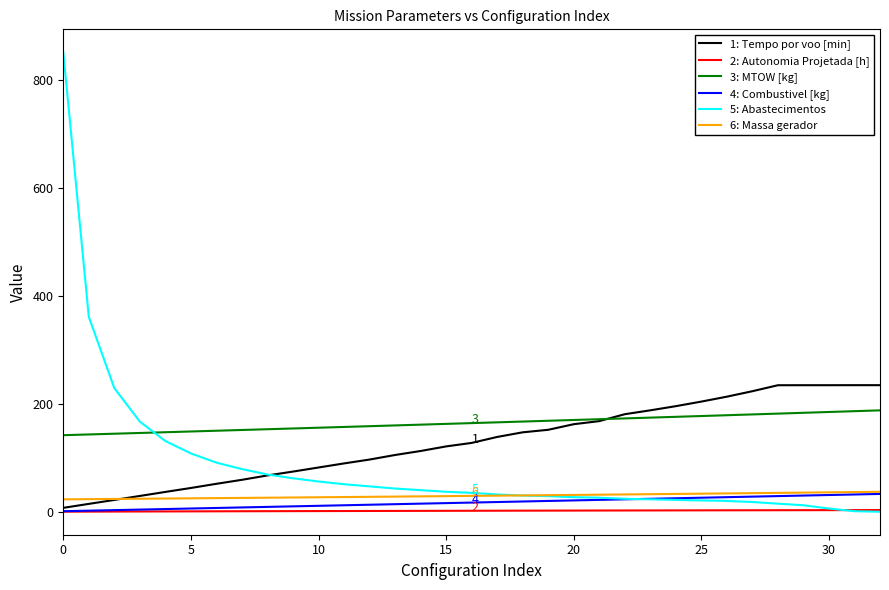

Is this an area chart (filled region under the line)?

No